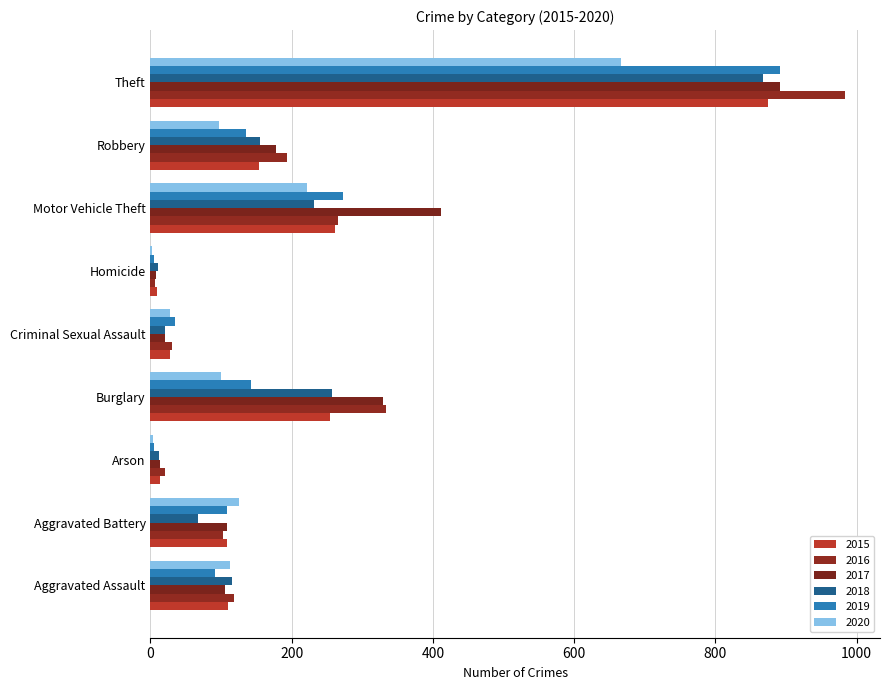

The 2016 series shows 20 at Arson. True or false?

True